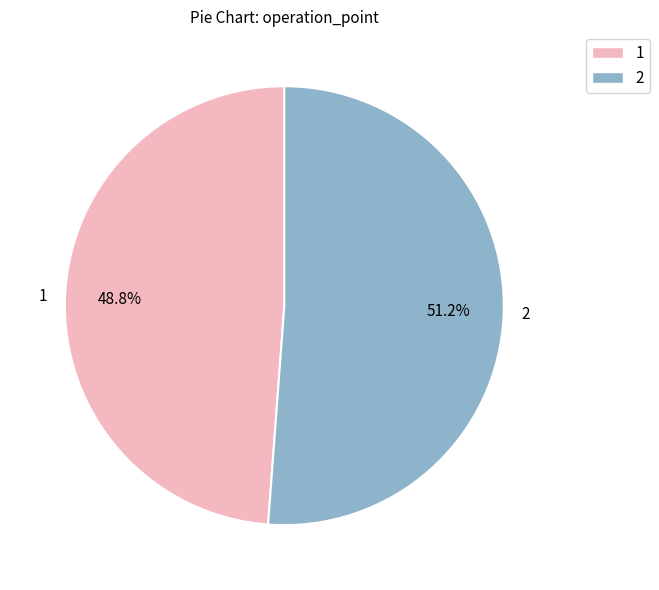

Which has a higher value, 2 or 1?

2